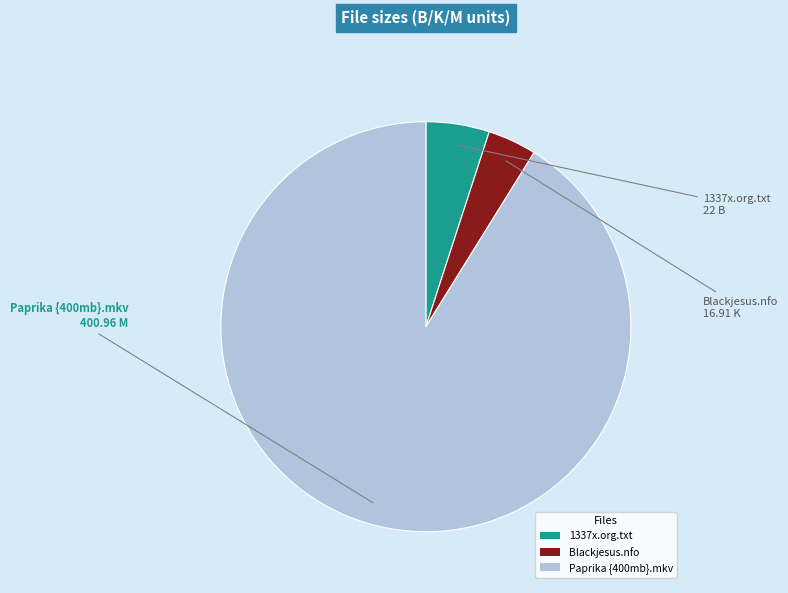

True or false: Paprika {400mb}.mkv accounts for 91% of the total.

True